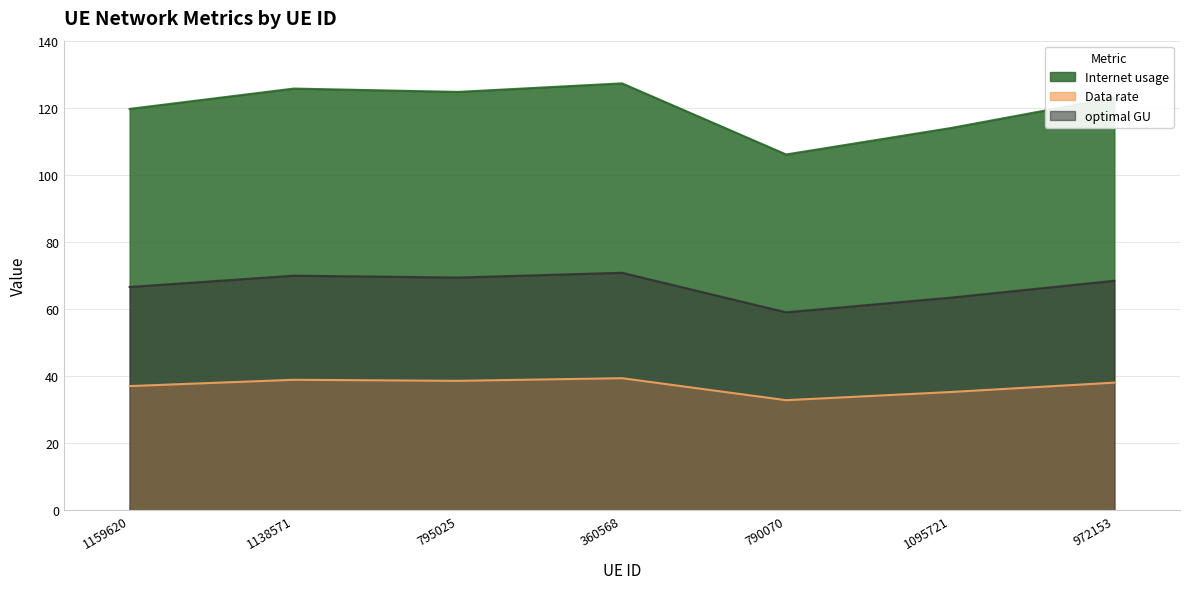

Rank the categories by optimal GU value from lowest to highest.

790070, 1095721, 1159620, 972153, 795025, 1138571, 360568